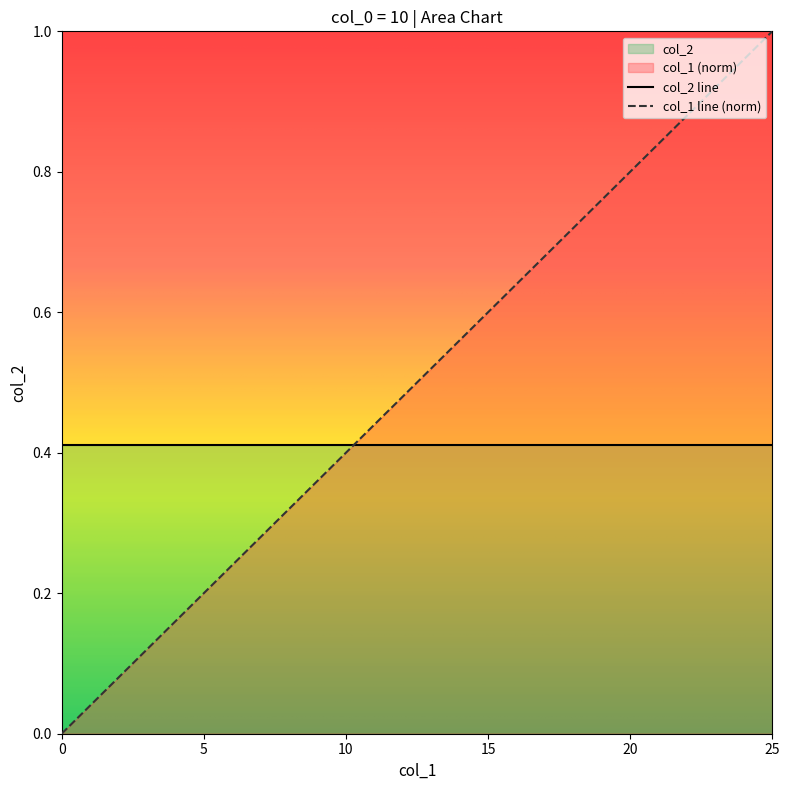

What is the sum of all values?

13.0